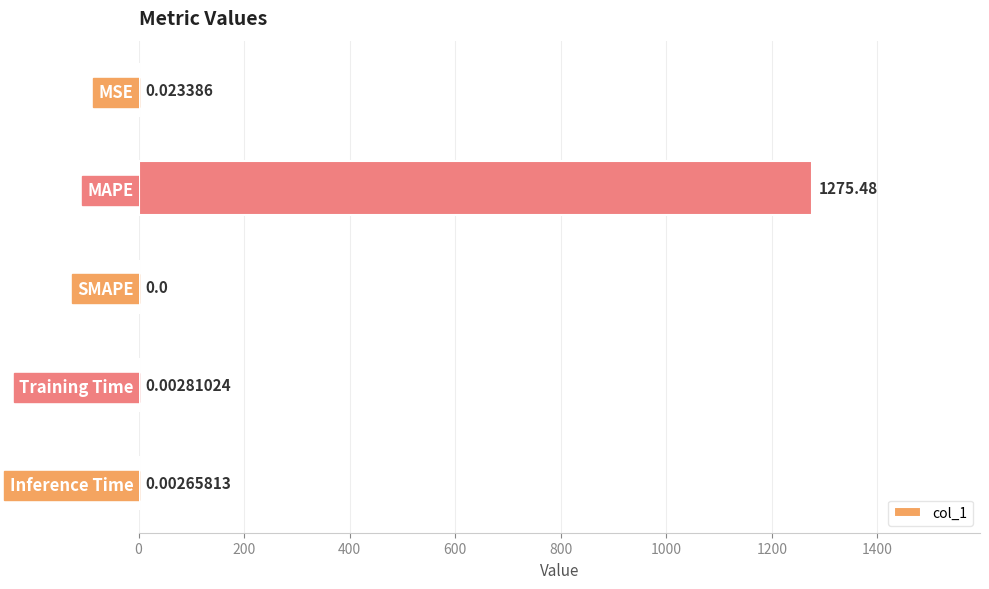

Which category has the highest value across all series?

MAPE